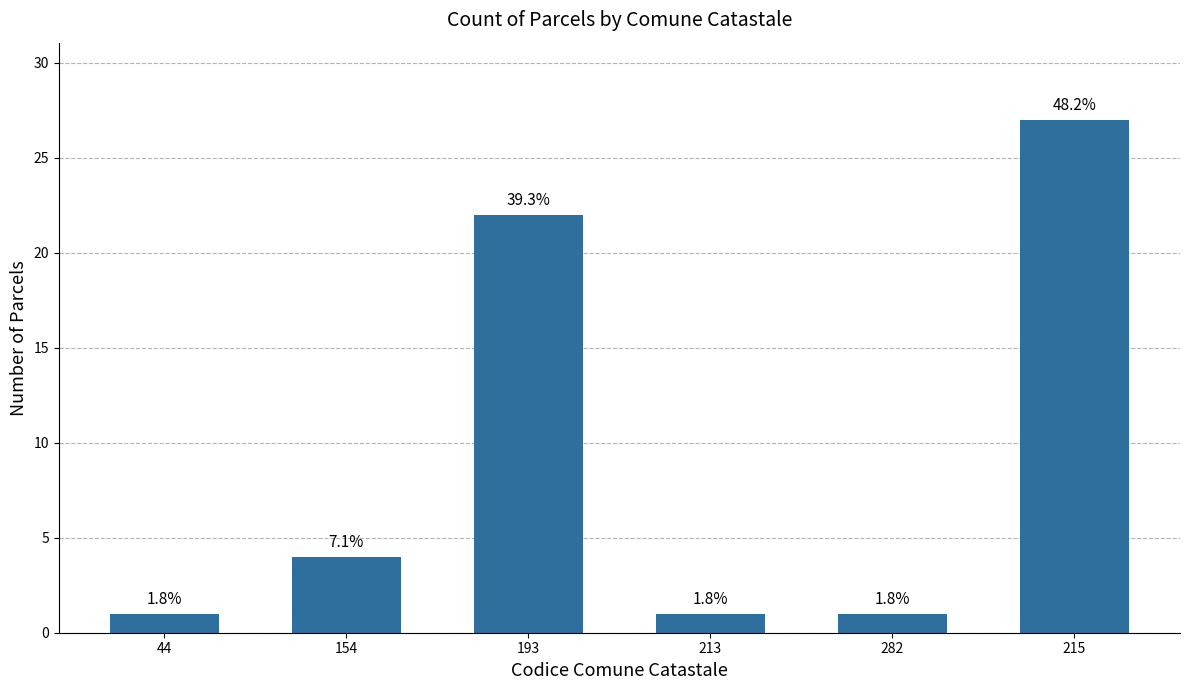

True or false: the data shows 1 at 44.

True